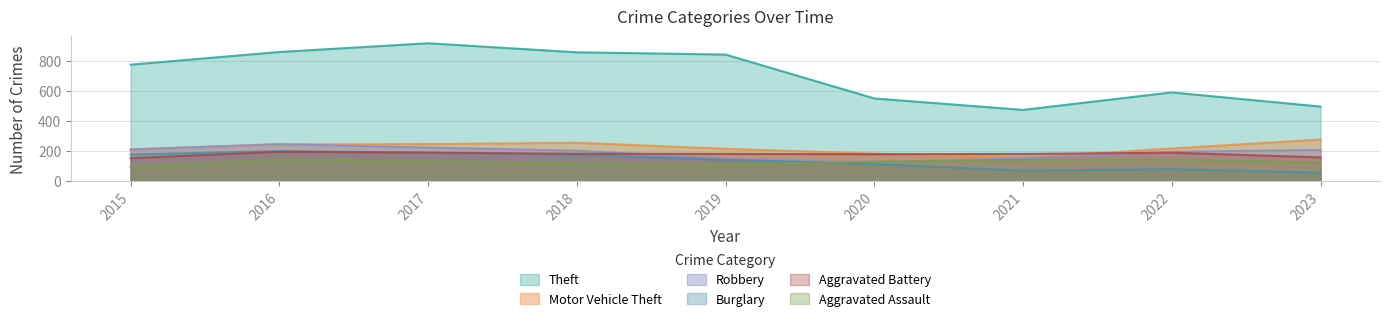

What are all the series names shown in the legend?

Theft, Motor Vehicle Theft, Robbery, Burglary, Aggravated Battery, Aggravated Assault